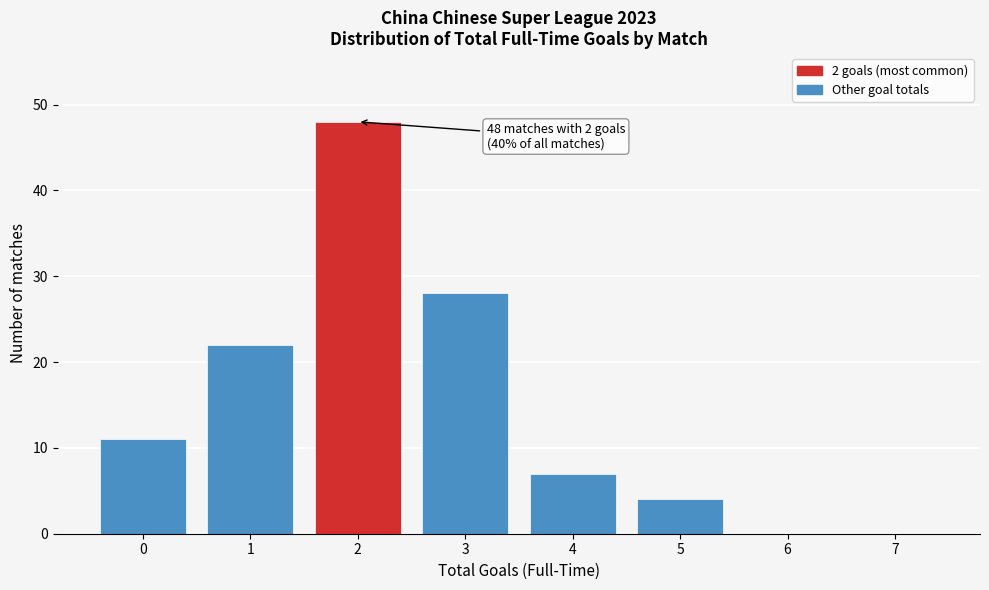

Reading left to right, list all the values displayed in this chart.

0=11	1=22	2=48	3=28	4=7	5=4	6=0	7=0